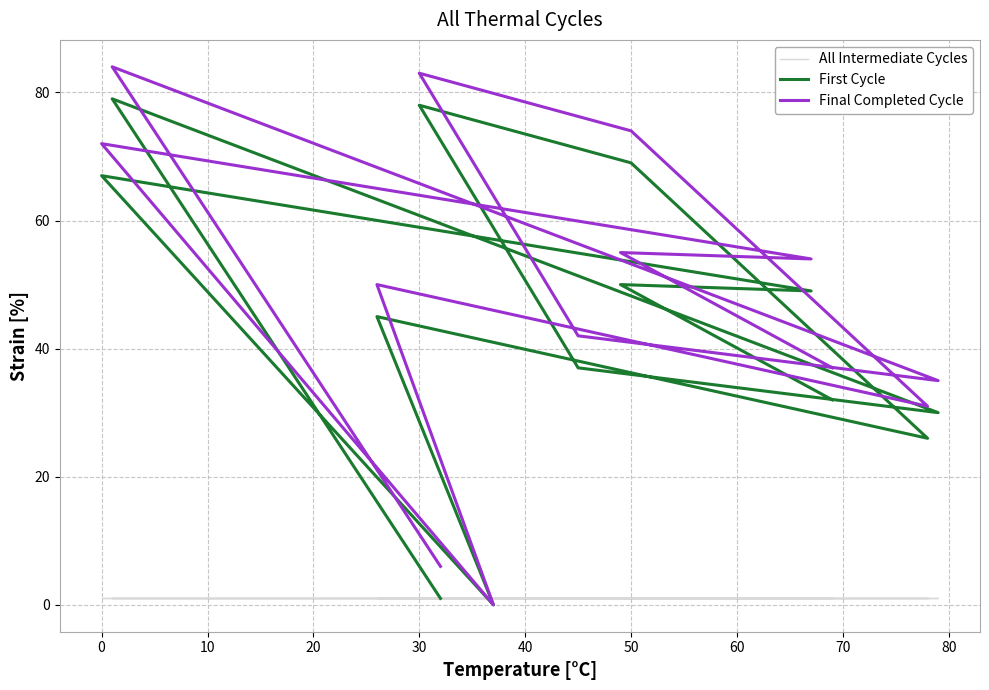

Which series has the largest total across all categories?

Final Completed Cycle